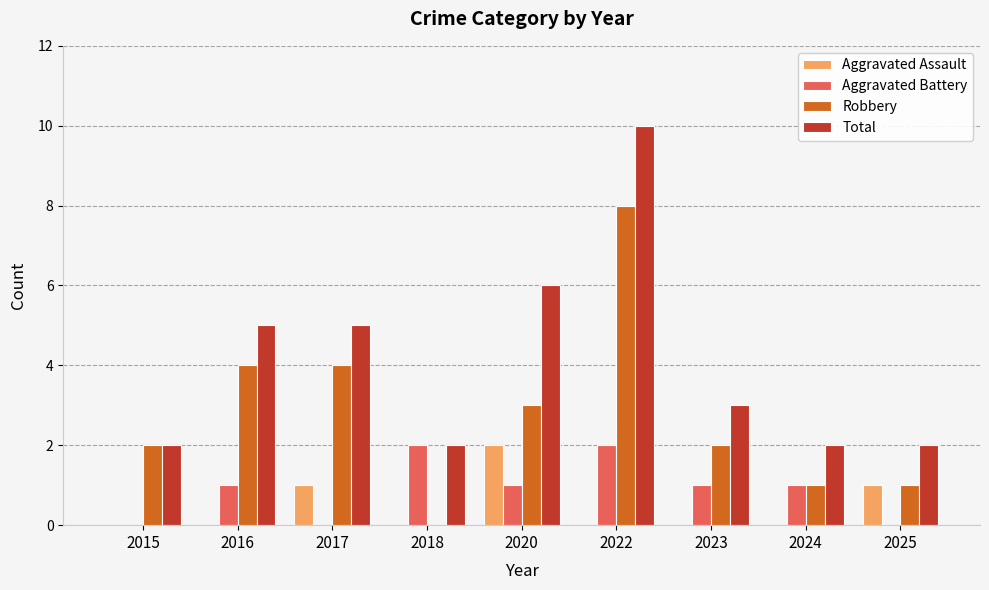

Which category has the highest value in the Robbery series?

2022